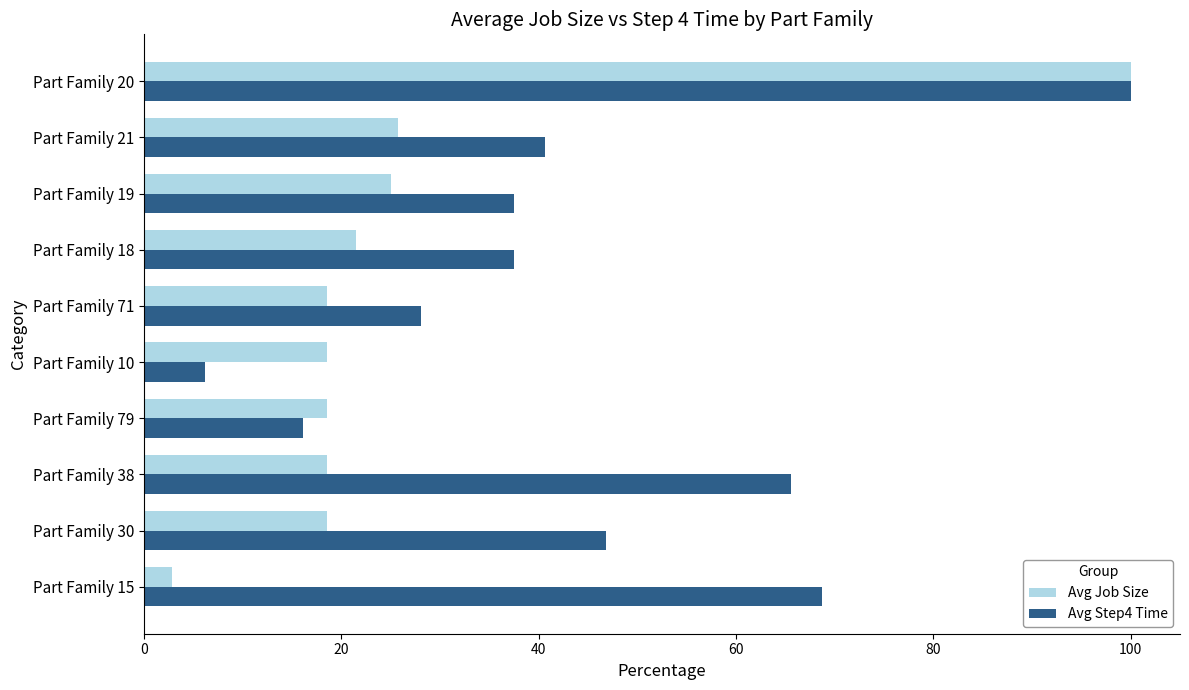

Rank the series by their average value, from lowest to highest.

Avg Job Size, Avg Step4 Time